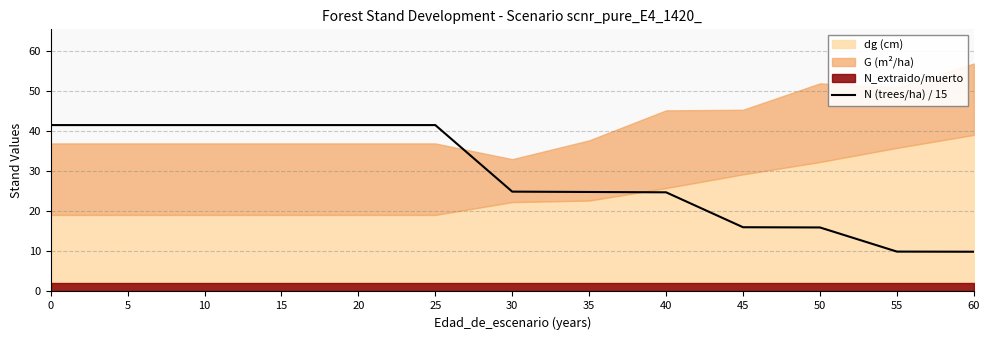

Is it true that N (trees/ha) / 15 equals 41.5 at 25?

True